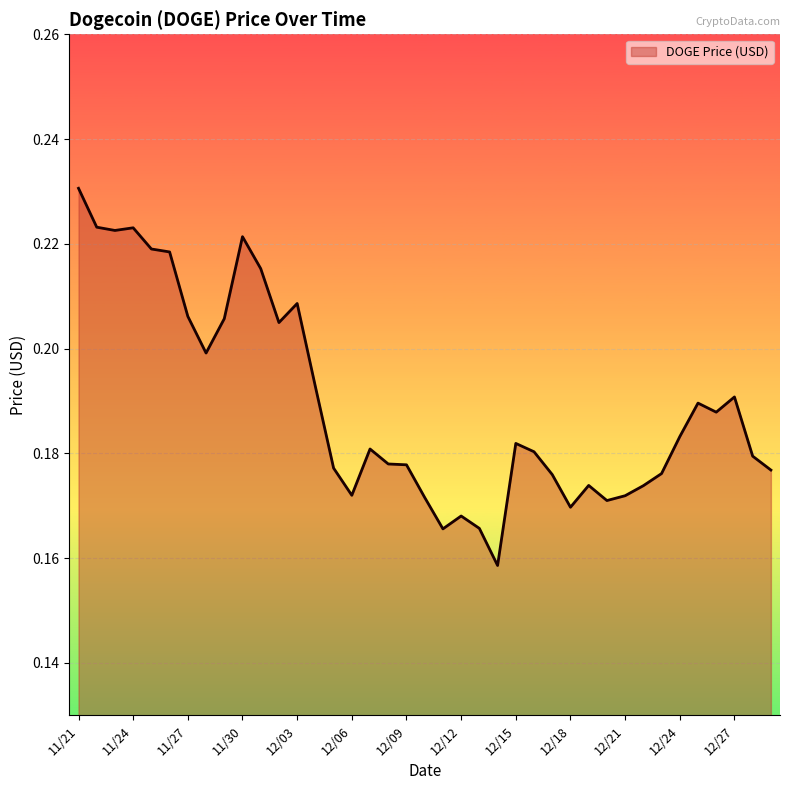

Rank the categories by value from lowest to highest.

12/14, 12/11, 12/13, 12/12, 12/18, 12/20, 12/10, 12/21, 12/06, 12/22, 12/19, 12/17, 12/23, 12/29, 12/05, 12/09, 12/08, 12/28, 12/16, 12/07, 12/15, 12/24, 12/26, 12/25, 12/27, 12/04, 11/28, 12/02, 11/29, 11/27, 12/03, 12/01, 11/26, 11/25, 11/30, 11/23, 11/24, 11/22, 11/21